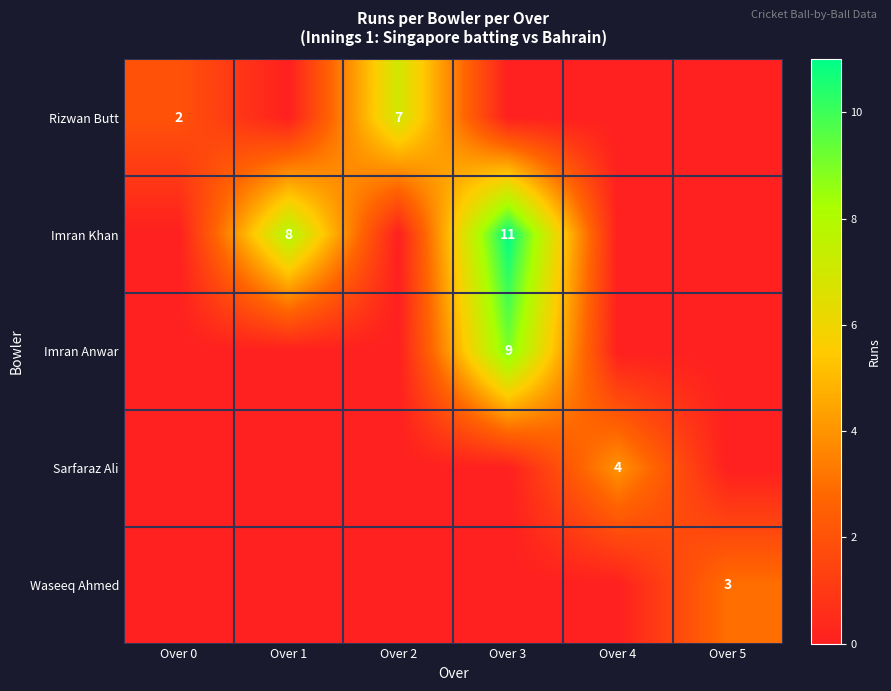

True or false: Sarfaraz Ali has a value of 3 at Over 4.

False